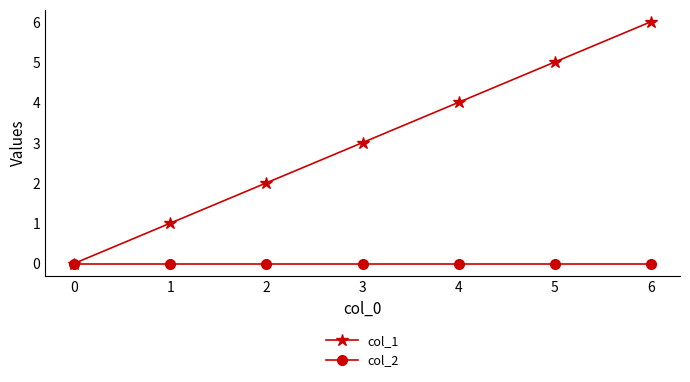

What value does the col_1 series have at 6?

6